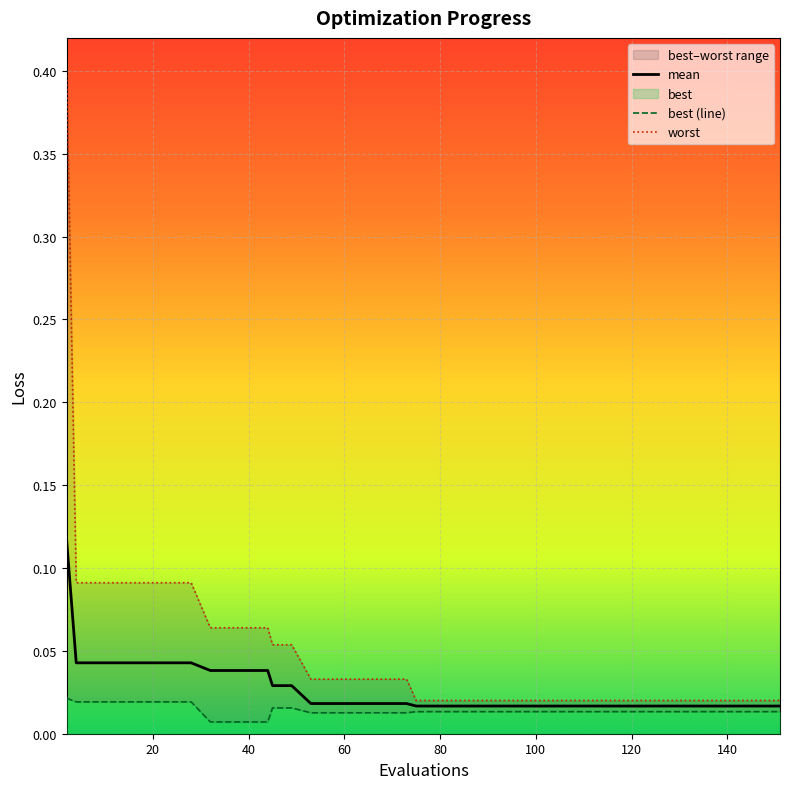

True or false: worst and mean cross at least once.

False